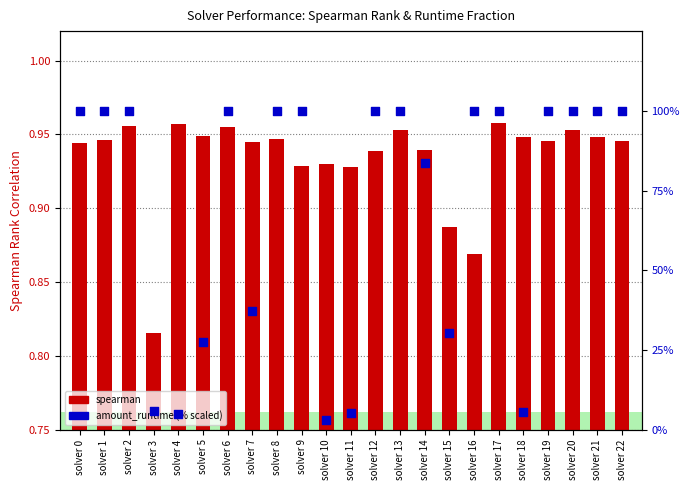

At how many categories does at least one series exceed 60?

15